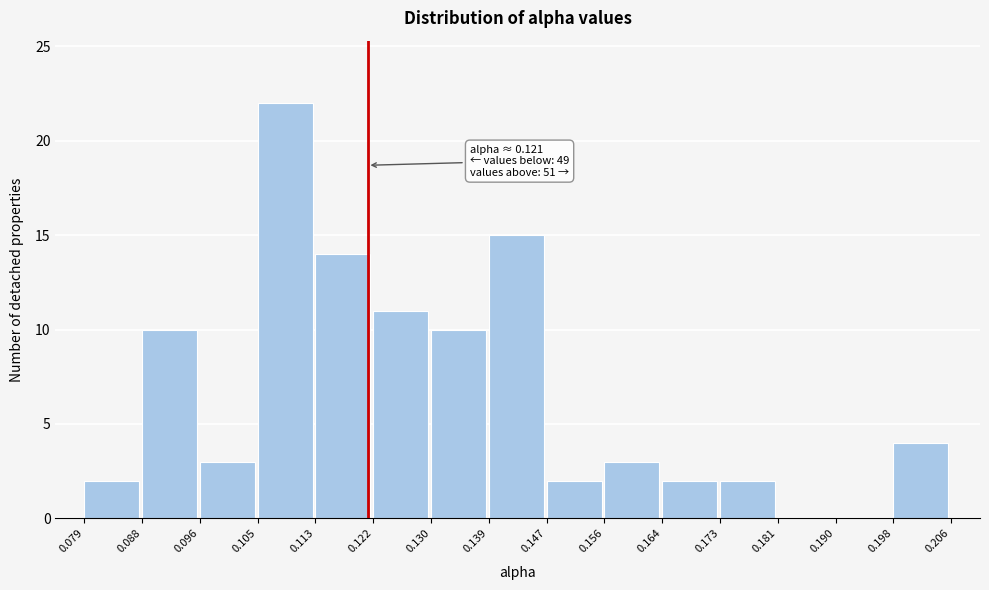

Over which range of the x-axis is the bar tallest?

0.105 to 0.113